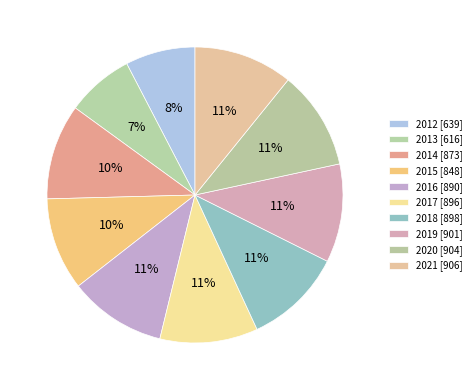

How many slices are in this pie chart?

10